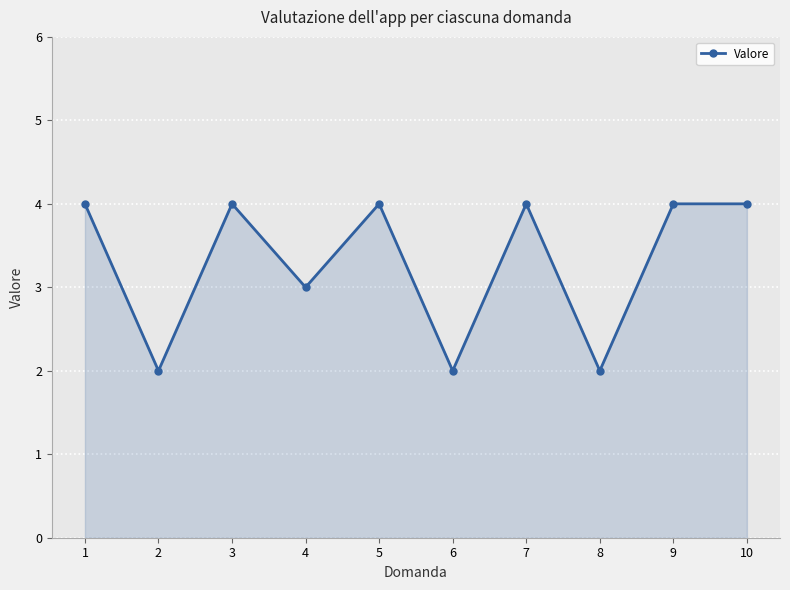

What is the sum of all values?

33